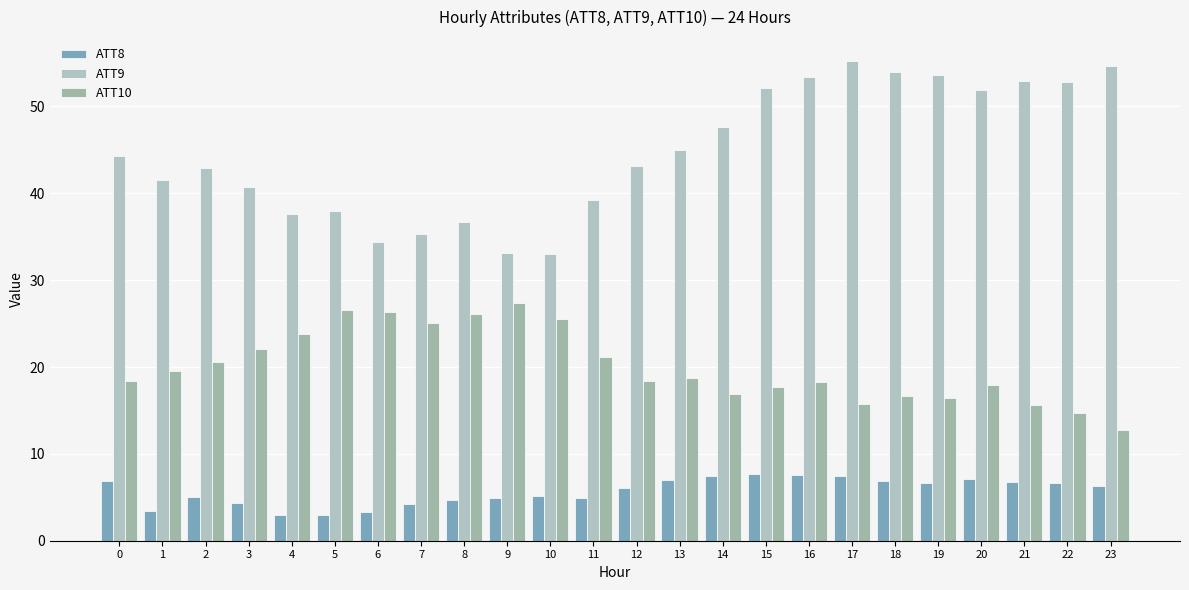

Which series has the largest total across all categories?

ATT9